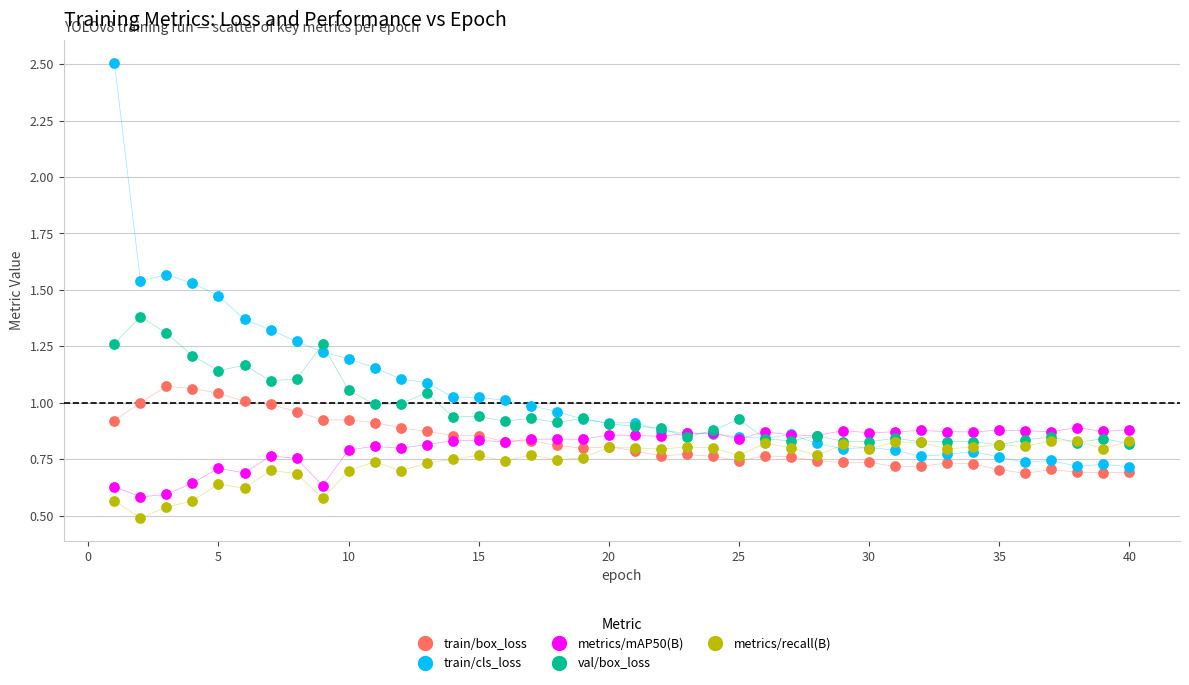

What are all the series names shown in the legend?

train/box_loss, train/cls_loss, metrics/mAP50(B), val/box_loss, metrics/recall(B)